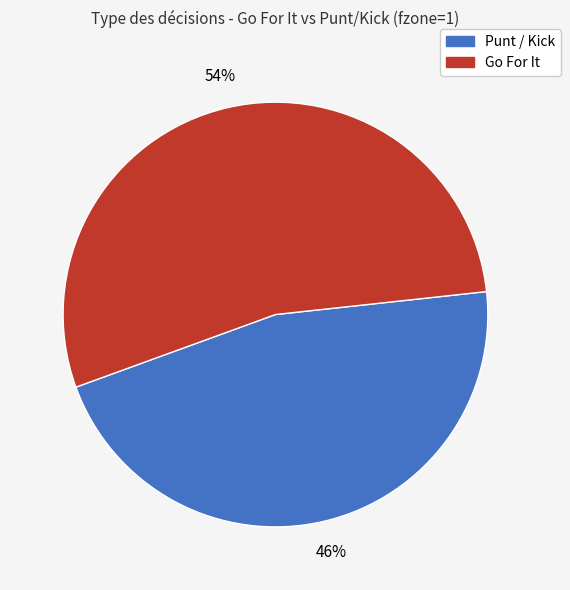

To the nearest percent, what is the difference between the largest and smallest slice percentages?

8%